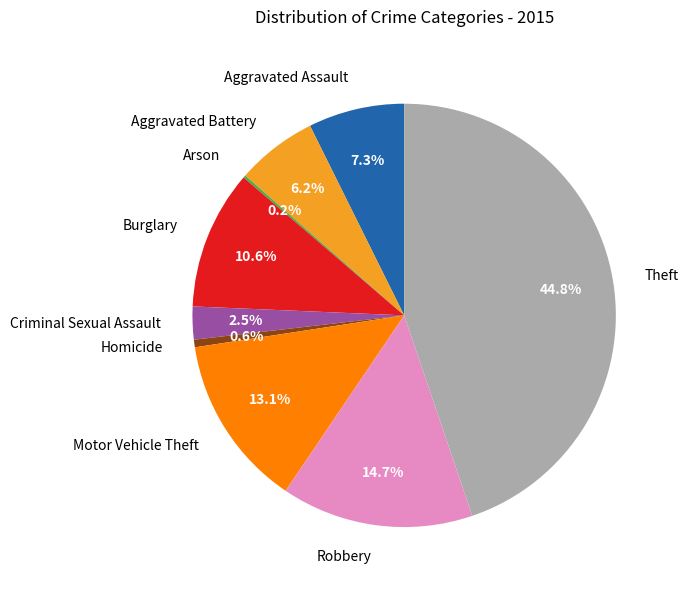

Does Theft account for over 50% of the chart?

No